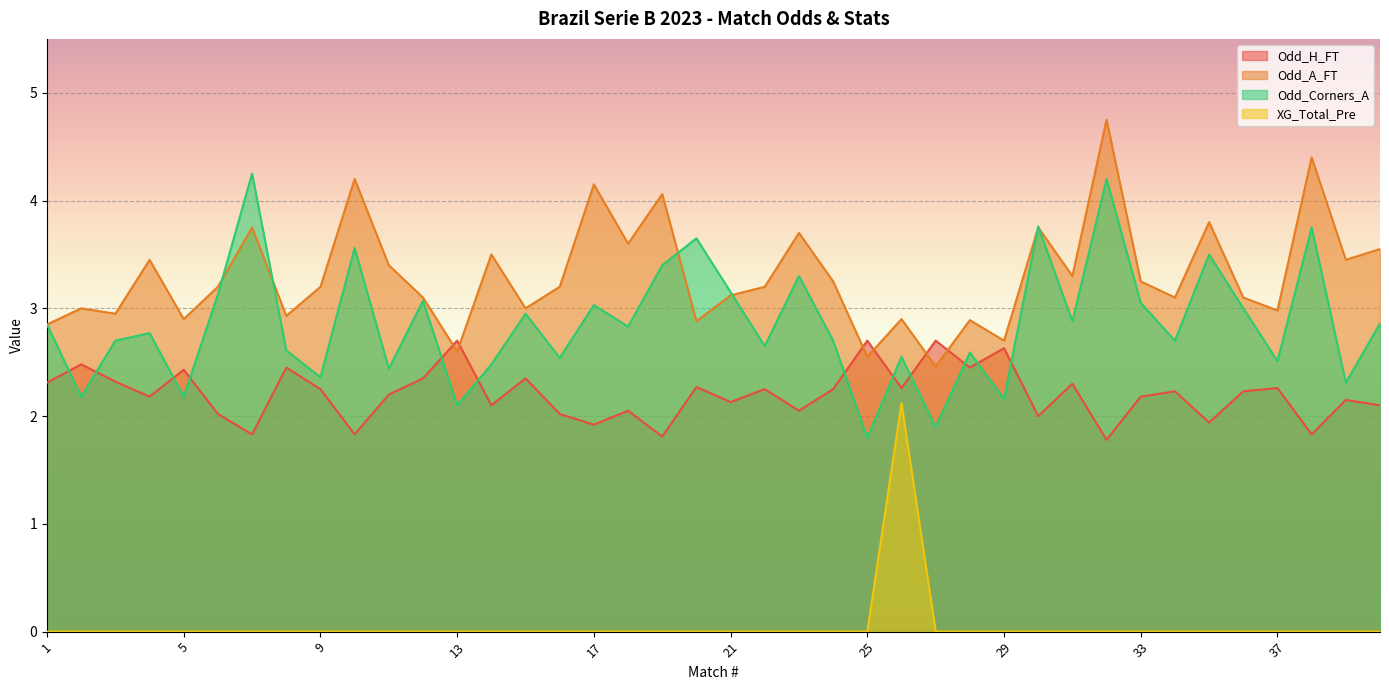

How many lines are shown in the chart?

4